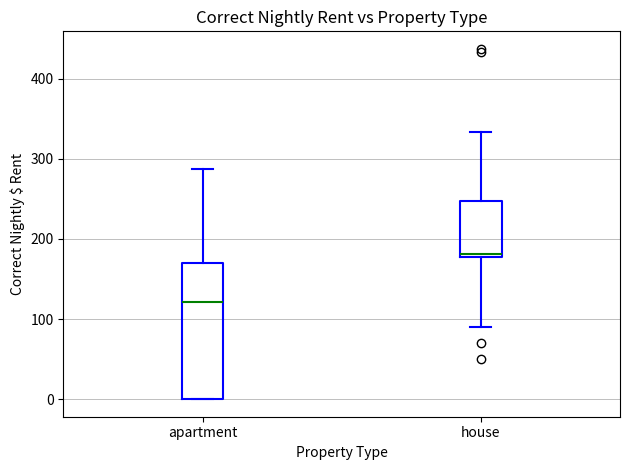

Where does the upper whisker of the box for apartment end on the y-axis? The values are not printed on the chart, so give them approximately, as read against the axis.

290